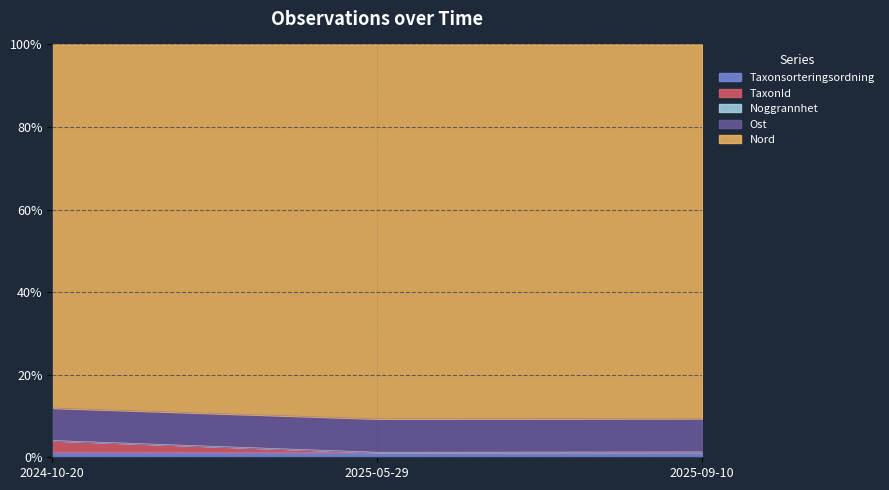

The value of Taxonsorteringsordning at 2025-09-10 is 1.2. True or false?

True